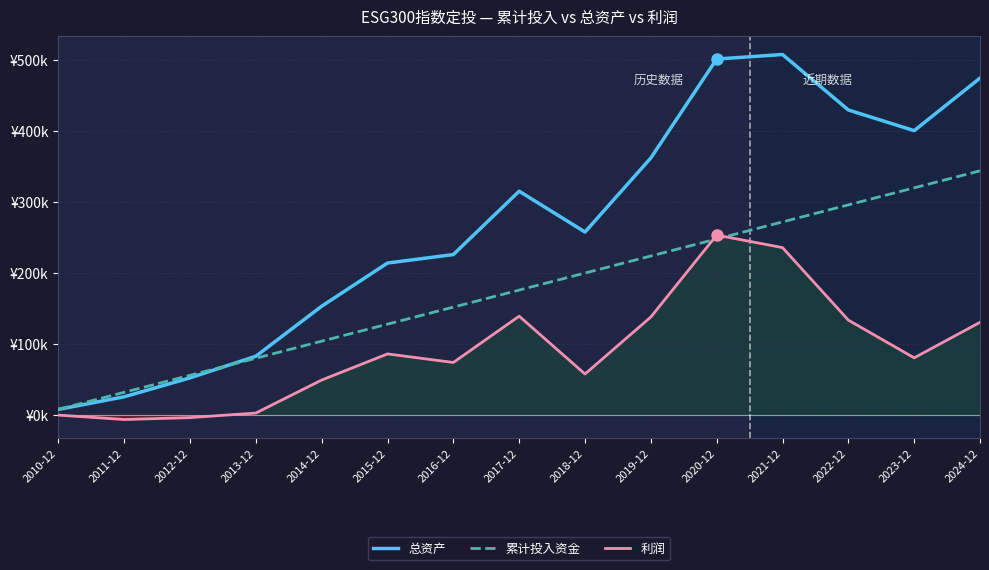

What is the label of the 1st point from the left?

2010-12